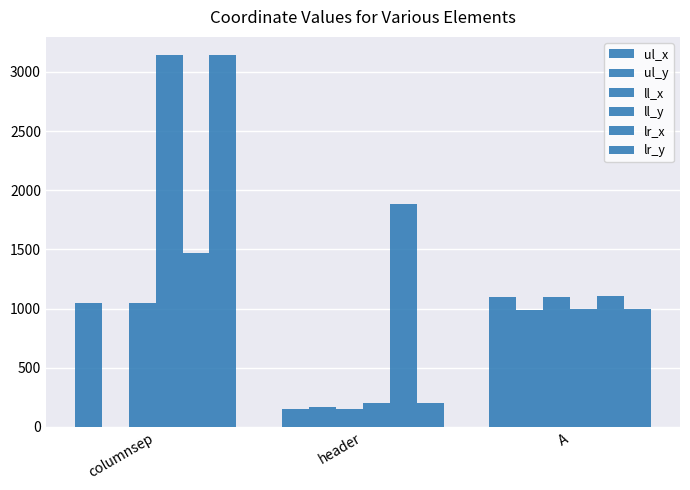

Reading left to right, what are all the values shown in this chart?

ul_x: 1048	153	1098
ul_y: 0	170	991
ll_x: 1048	153	1098
ll_y: 3139	201	997
lr_x: 1472	1886	1104
lr_y: 3139	201	997